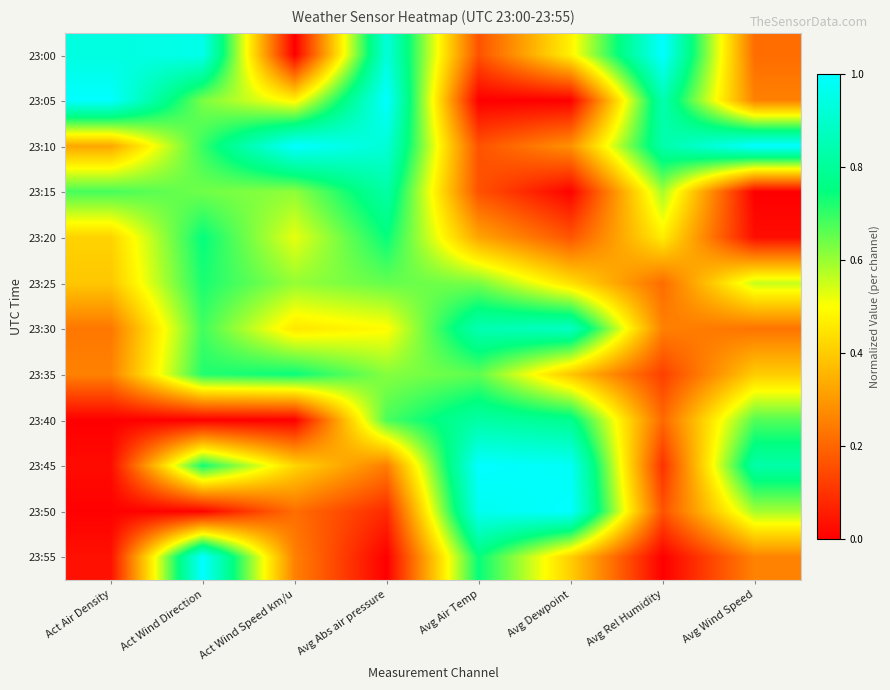

Reading left to right, transcribe all the data shown in this chart.

23:00: Act Air Density=0.9	Act Wind Direction=1.0	Act Wind Speed km/u=0.0	Avg Abs air pressure=0.9	Avg Air Temp=0.2	Avg Dewpoint=0.5	Avg Rel Humidity=1.0	Avg Wind Speed=0.2
23:05: Act Air Density=1.0	Act Wind Direction=0.6	Act Wind Speed km/u=0.5	Avg Abs air pressure=1.0	Avg Air Temp=0.0	Avg Dewpoint=0.0	Avg Rel Humidity=0.8	Avg Wind Speed=0.3
23:10: Act Air Density=0.3	Act Wind Direction=0.7	Act Wind Speed km/u=1.0	Avg Abs air pressure=0.9	Avg Air Temp=0.2	Avg Dewpoint=0.3	Avg Rel Humidity=0.8	Avg Wind Speed=1.0
23:15: Act Air Density=0.7	Act Wind Direction=0.6	Act Wind Speed km/u=0.6	Avg Abs air pressure=0.8	Avg Air Temp=0.2	Avg Dewpoint=0.0	Avg Rel Humidity=0.6	Avg Wind Speed=0.0
23:20: Act Air Density=0.4	Act Wind Direction=0.7	Act Wind Speed km/u=0.5	Avg Abs air pressure=0.7	Avg Air Temp=0.3	Avg Dewpoint=0.2	Avg Rel Humidity=0.5	Avg Wind Speed=0.0
23:25: Act Air Density=0.4	Act Wind Direction=0.7	Act Wind Speed km/u=0.6	Avg Abs air pressure=0.7	Avg Air Temp=0.6	Avg Dewpoint=0.4	Avg Rel Humidity=0.2	Avg Wind Speed=0.6
23:30: Act Air Density=0.2	Act Wind Direction=0.7	Act Wind Speed km/u=0.5	Avg Abs air pressure=0.5	Avg Air Temp=0.8	Avg Dewpoint=0.9	Avg Rel Humidity=0.3	Avg Wind Speed=0.2
23:35: Act Air Density=0.3	Act Wind Direction=0.7	Act Wind Speed km/u=0.7	Avg Abs air pressure=0.6	Avg Air Temp=0.7	Avg Dewpoint=0.4	Avg Rel Humidity=0.1	Avg Wind Speed=0.4
23:40: Act Air Density=0.0	Act Wind Direction=0.0	Act Wind Speed km/u=0.0	Avg Abs air pressure=0.7	Avg Air Temp=0.8	Avg Dewpoint=0.8	Avg Rel Humidity=0.2	Avg Wind Speed=0.7
23:45: Act Air Density=0.0	Act Wind Direction=0.7	Act Wind Speed km/u=0.4	Avg Abs air pressure=0.2	Avg Air Temp=1.0	Avg Dewpoint=1.0	Avg Rel Humidity=0.1	Avg Wind Speed=0.8
23:50: Act Air Density=0.0	Act Wind Direction=0.0	Act Wind Speed km/u=0.2	Avg Abs air pressure=0.1	Avg Air Temp=1.0	Avg Dewpoint=1.0	Avg Rel Humidity=0.2	Avg Wind Speed=0.6
23:55: Act Air Density=0.0	Act Wind Direction=1.0	Act Wind Speed km/u=0.3	Avg Abs air pressure=0.0	Avg Air Temp=0.7	Avg Dewpoint=0.4	Avg Rel Humidity=0.0	Avg Wind Speed=0.3